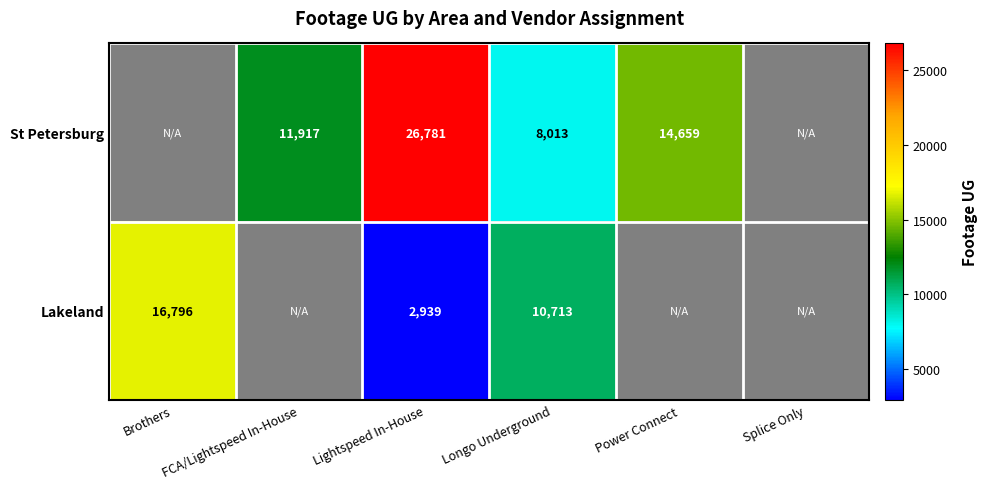

What is the total value across all series at Lightspeed In-House?

29720